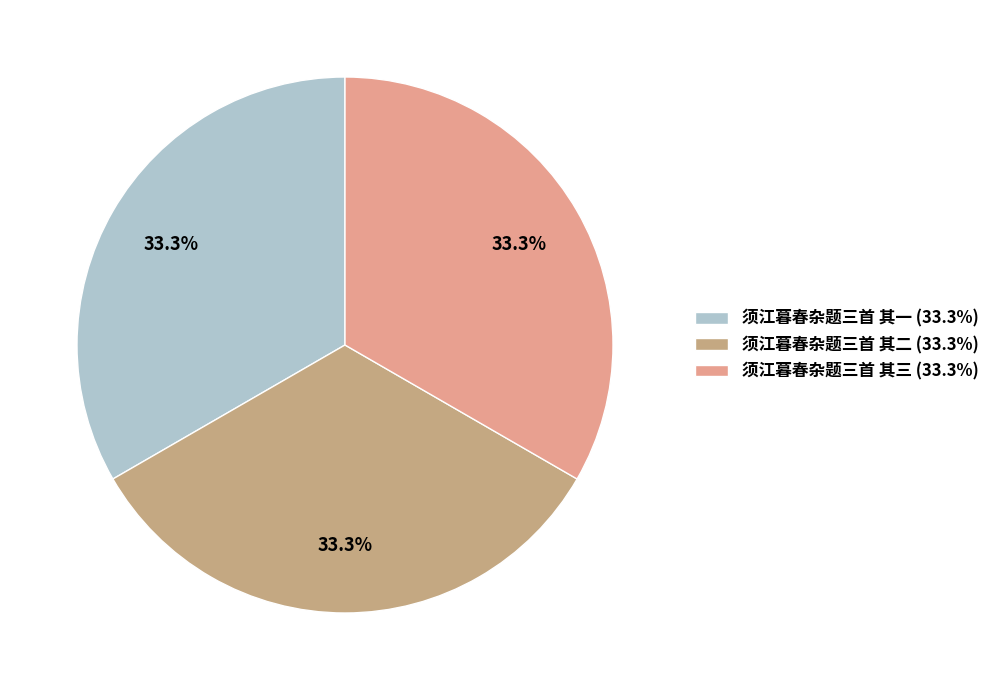

What percentage do 须江暮春杂题三首 其一 and 须江暮春杂题三首 其二 together represent?

66.7%